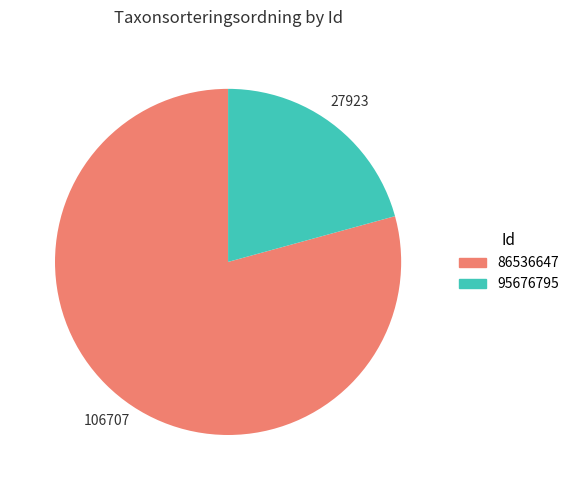

Rank the categories by value from highest to lowest.

86536647, 95676795